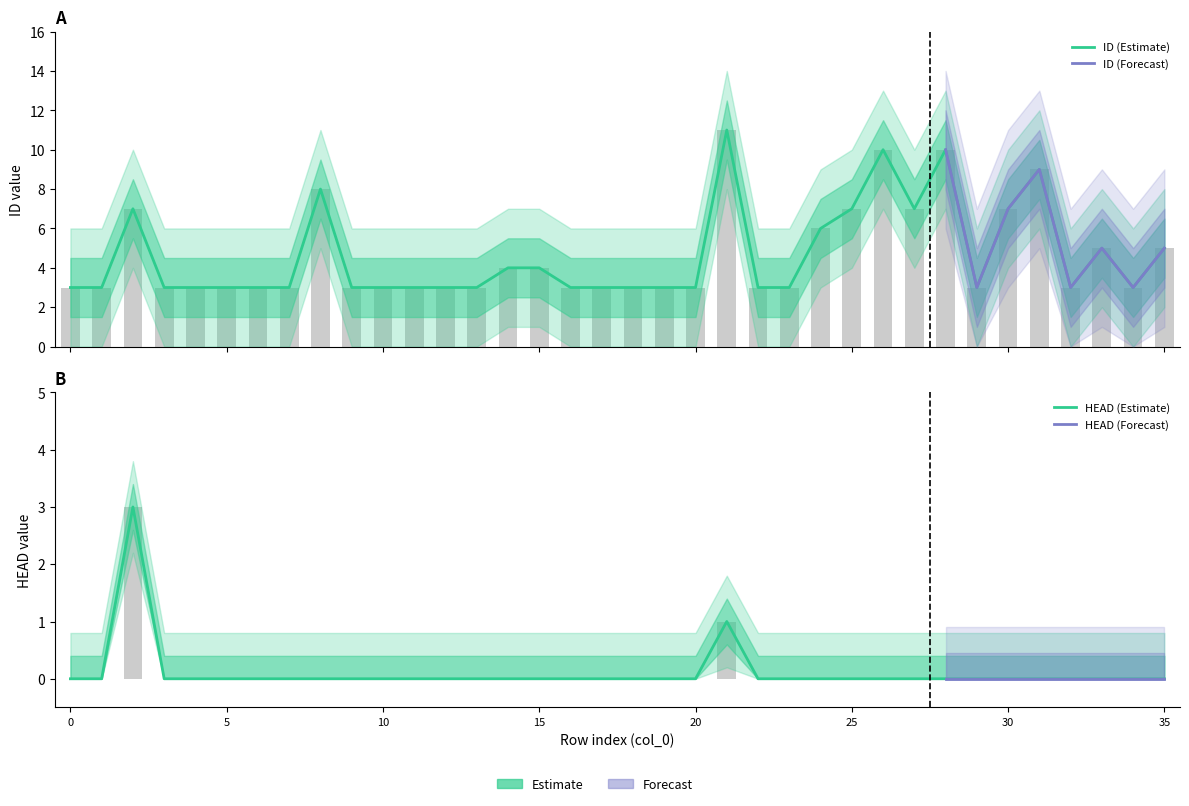

How many distinct data groups are displayed?

2